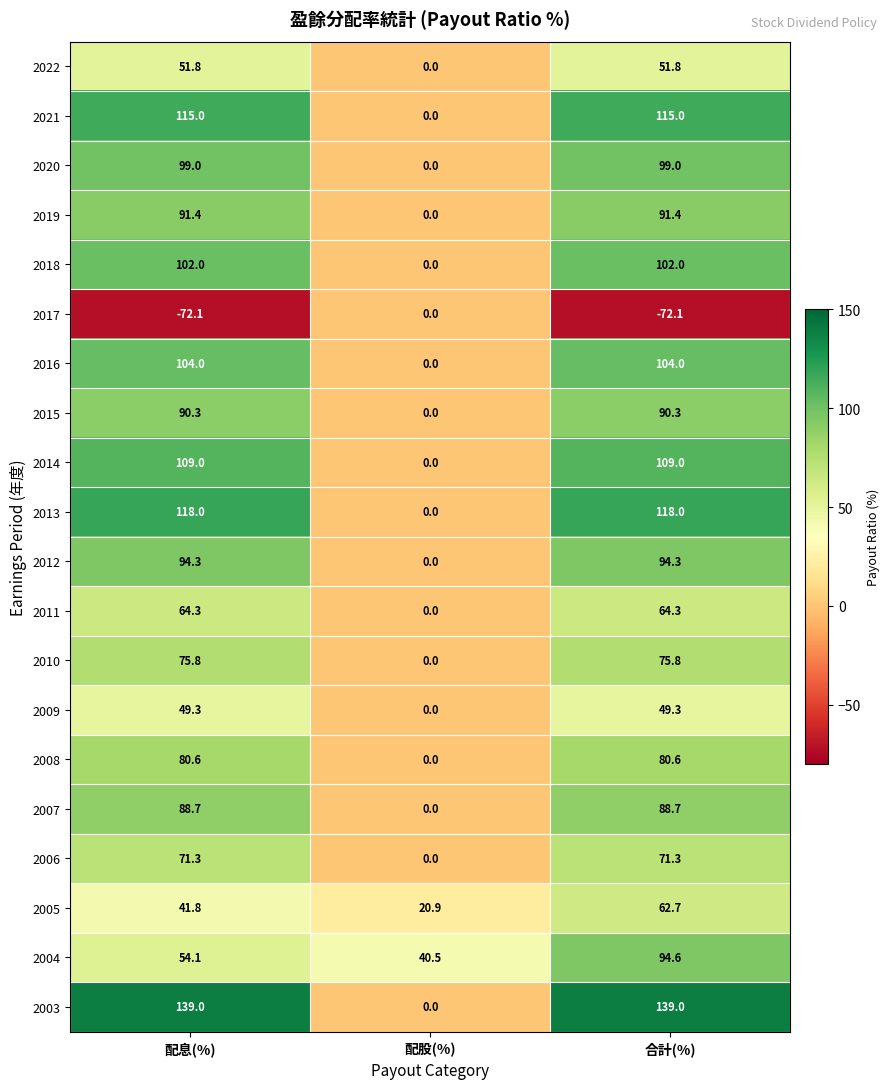

What is the highest value of the 2016 series?

104.0